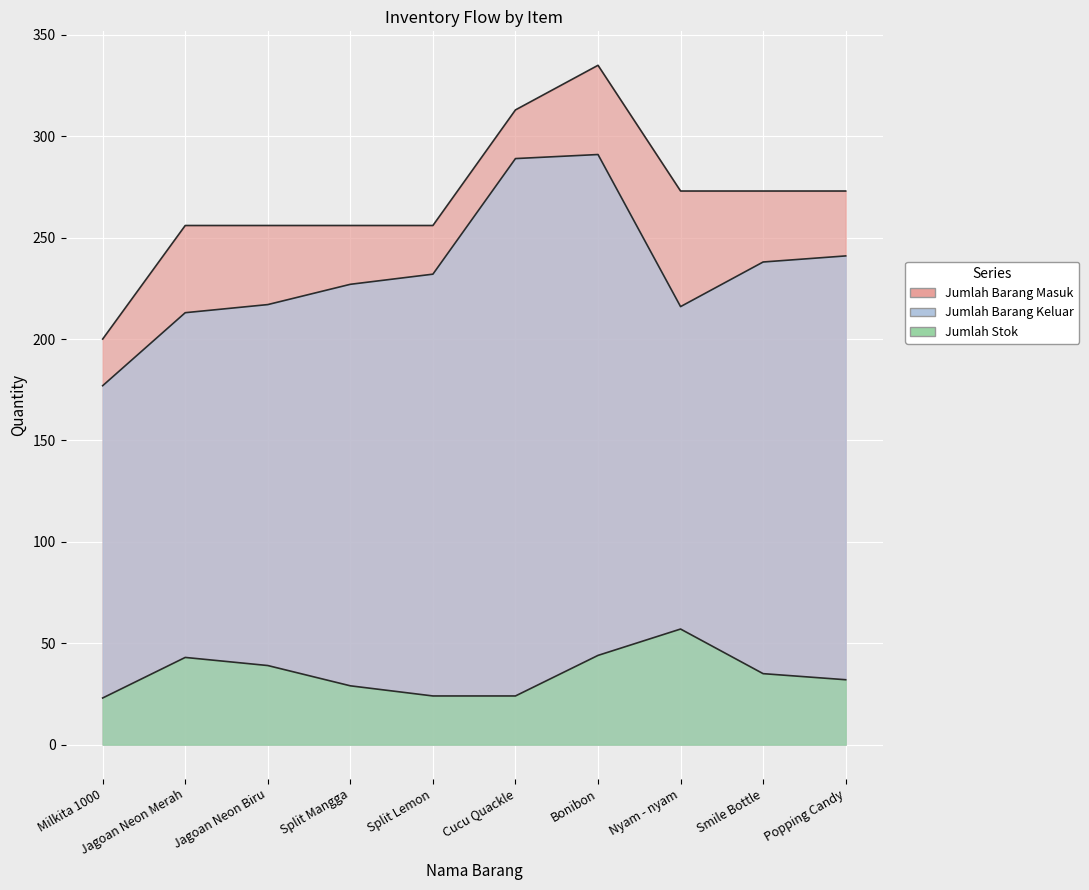

At which category does the chart reach its minimum across all series?

Milkita 1000